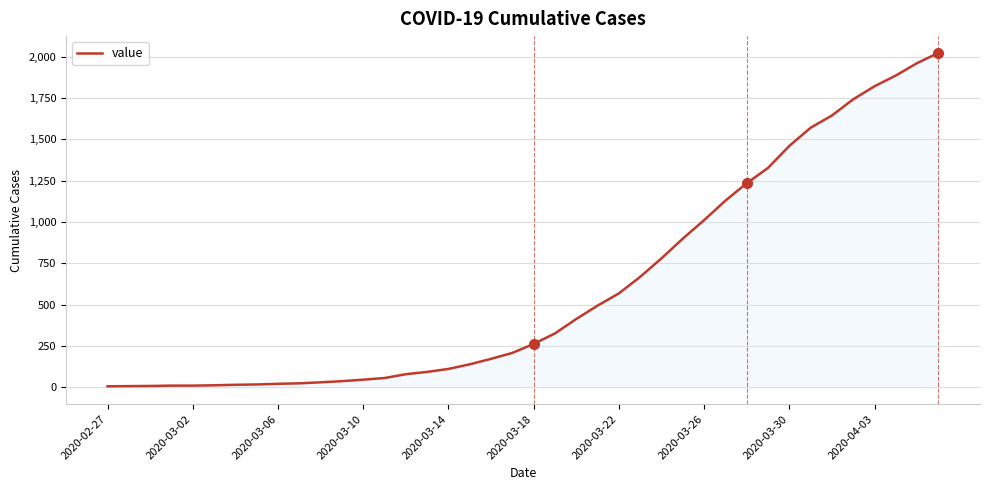

What is the maximum value shown in the chart?

2024